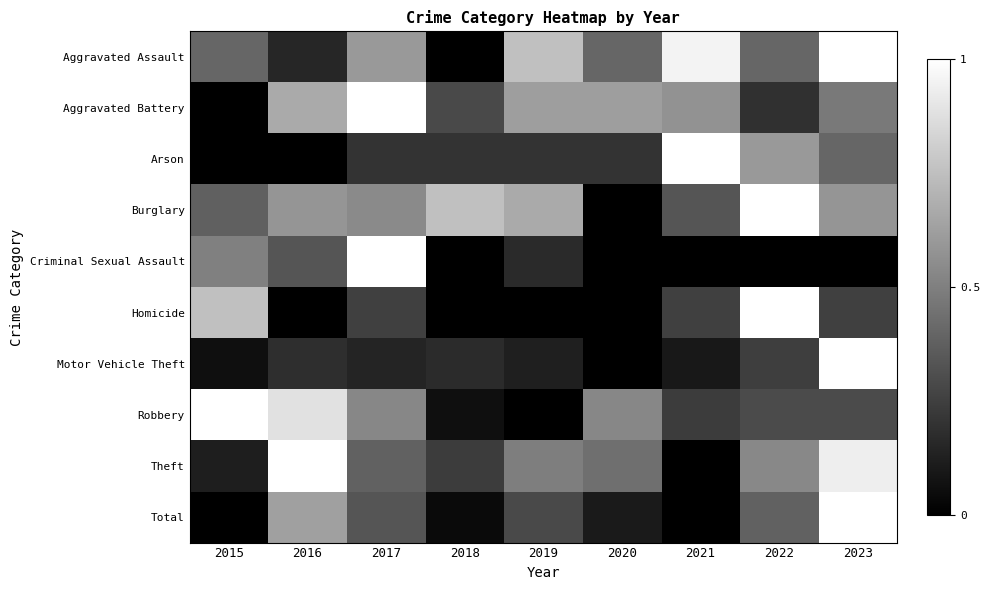

At how many categories does at least one series exceed 0?

9